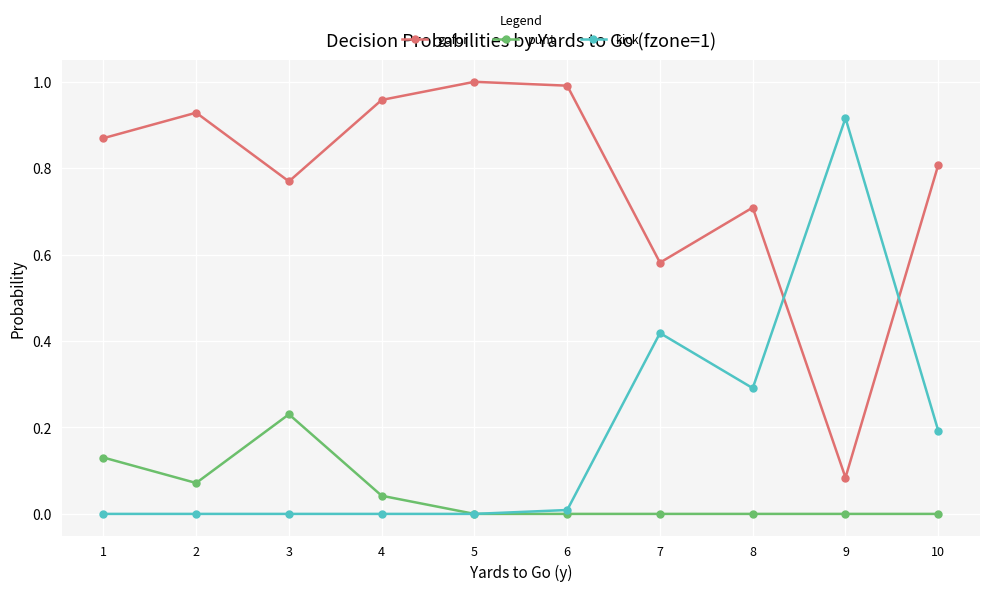

Is the value of gofor at 2 greater than the value of punt at 7?

Yes